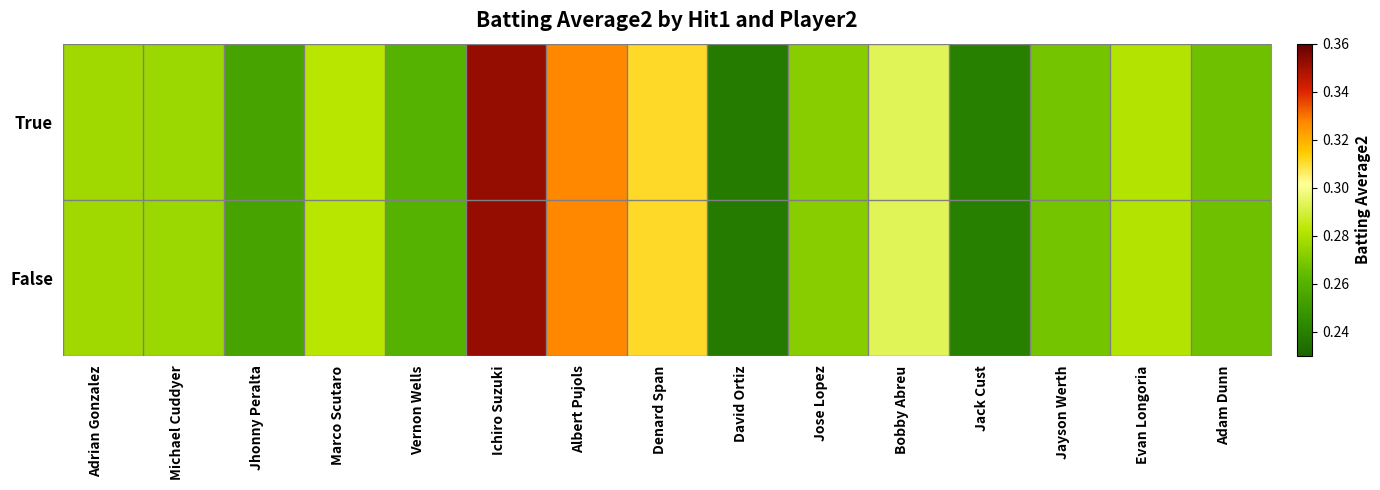

Rank the series by their maximum value, from highest to lowest.

True, False